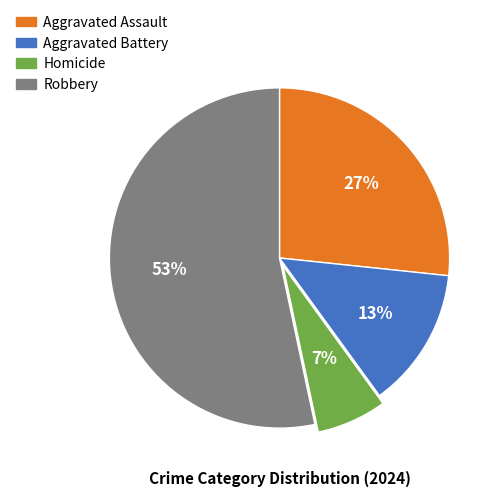

To the nearest percent, what portion does Aggravated Assault represent?

27%